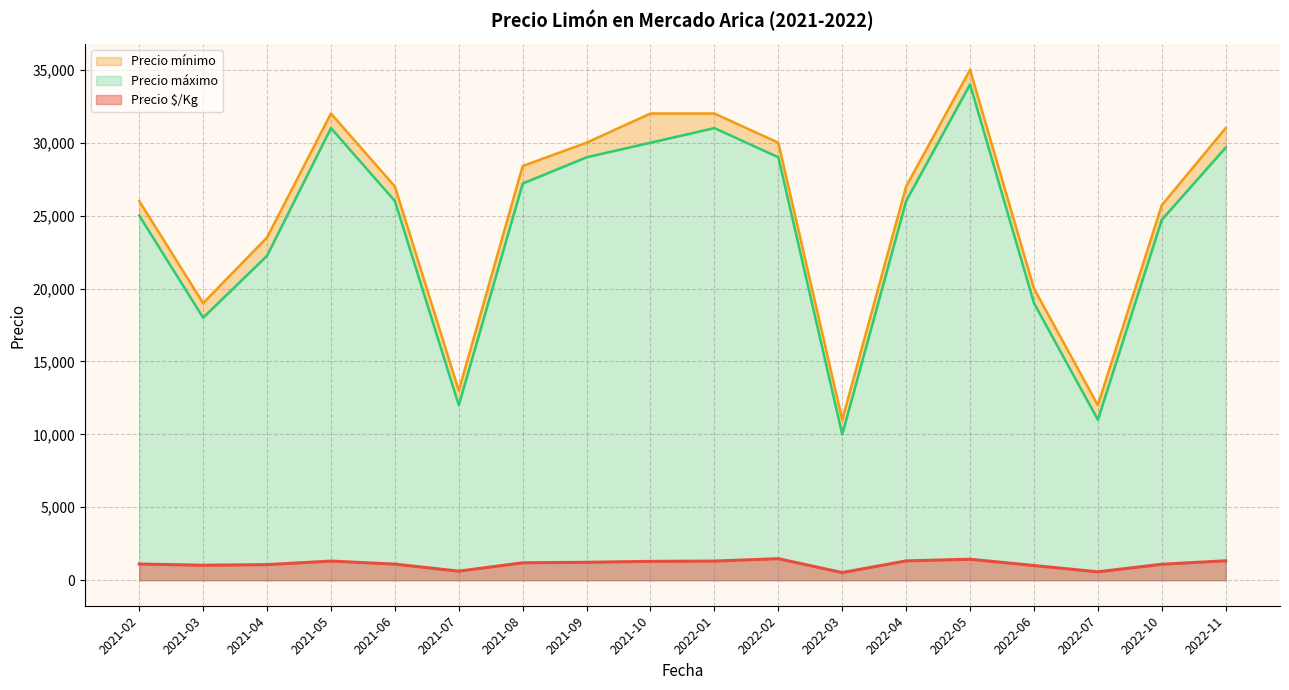

What is the maximum value for Precio $/Kg?

1475.0